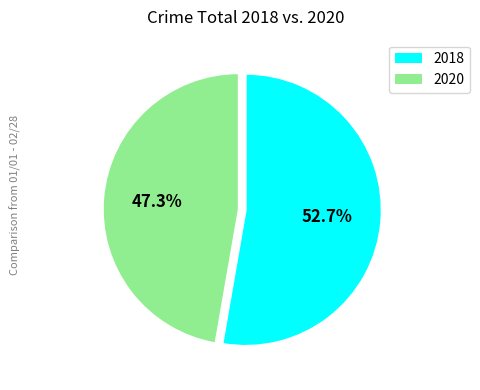

What percentage do 2020 and 2018 together represent?

100.0%